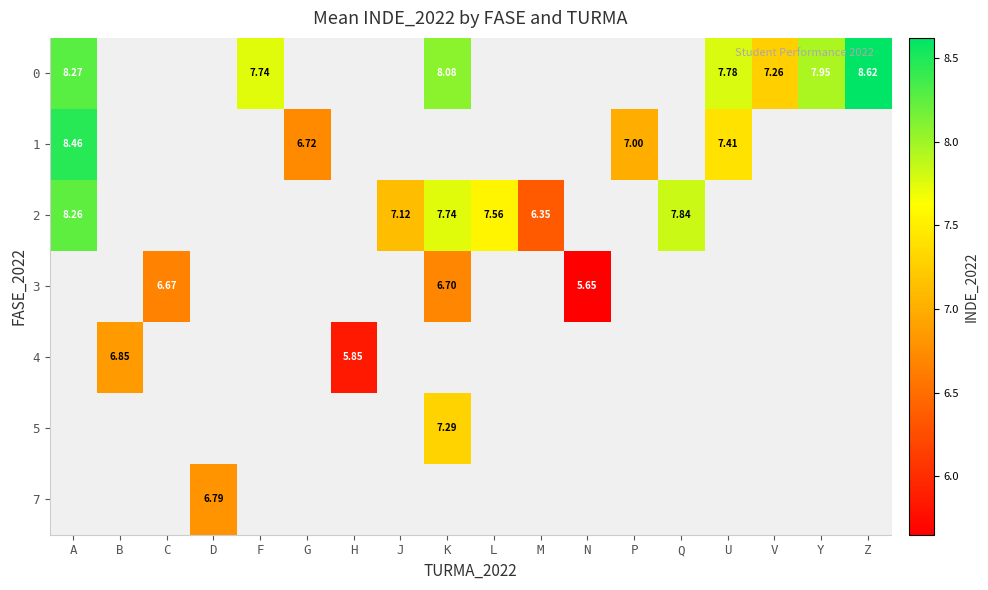

Rank the series by their maximum value, from lowest to highest.

2, 3, 4, 5, 7, 1, 0